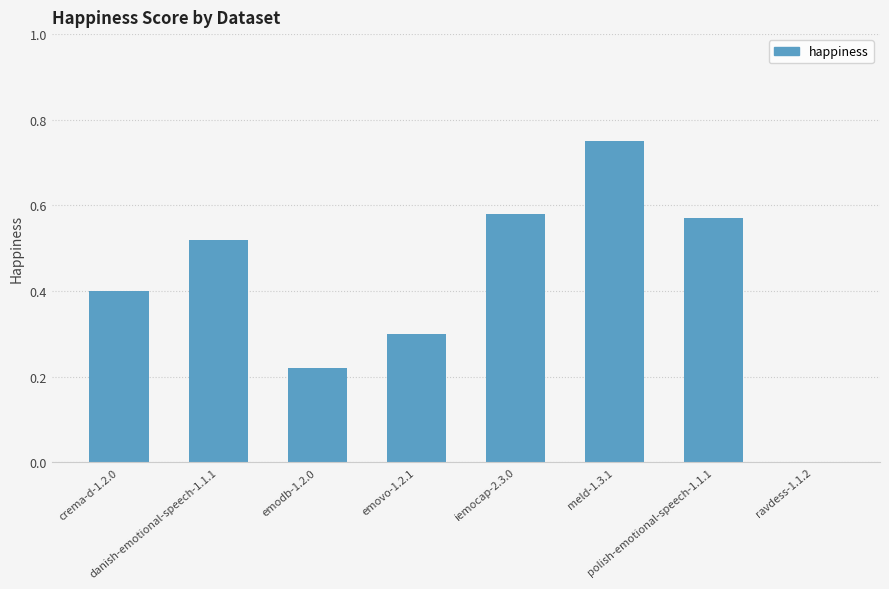

What is the sum of all values?

3.3